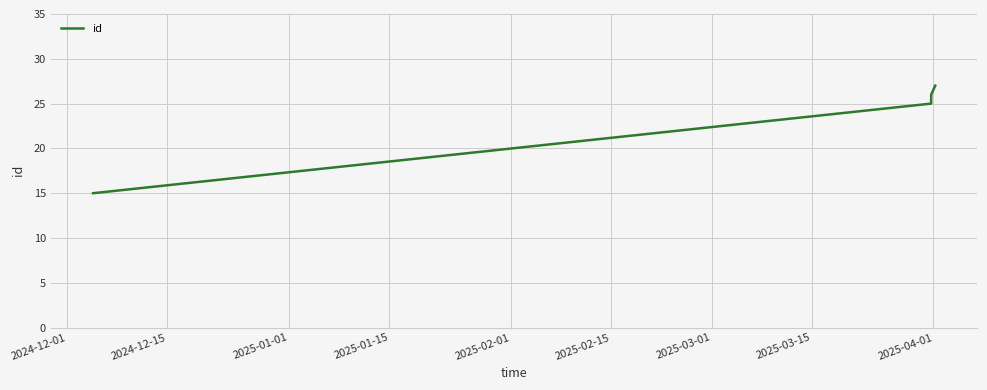

Reading left to right, extract all data points from this chart.

15	25	26	27